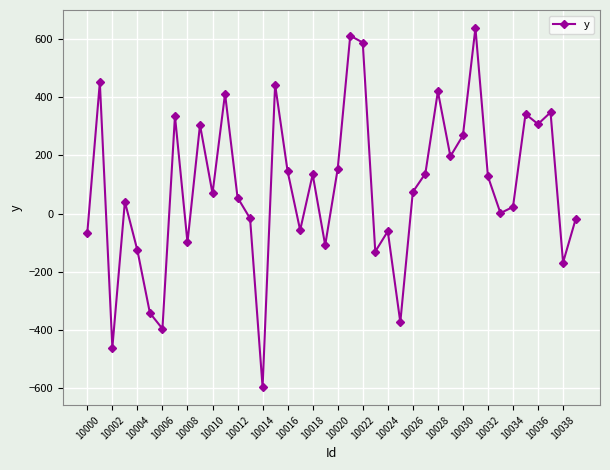

What is the greatest value displayed?

638.5